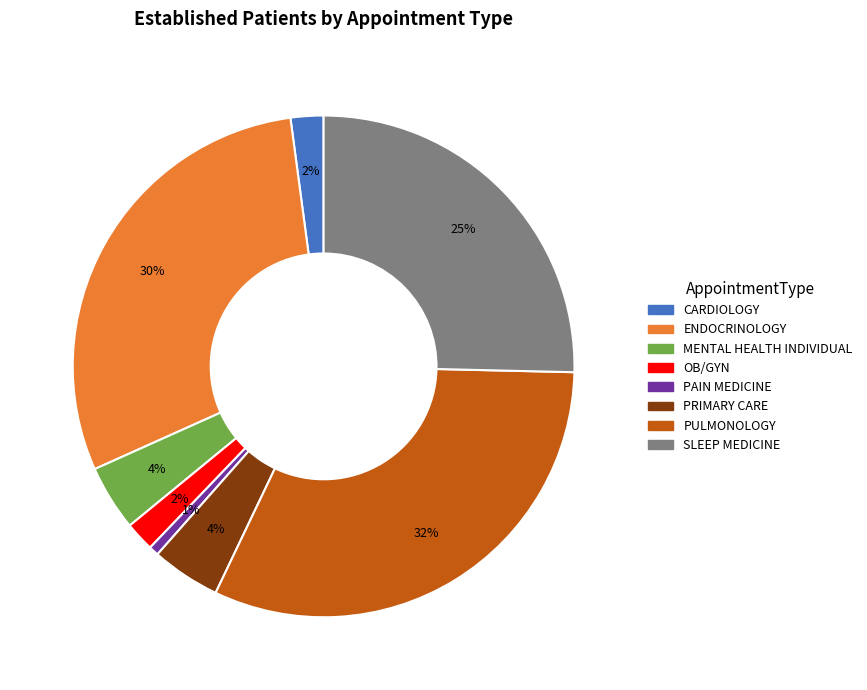

Which slice is the largest?

PULMONOLOGY